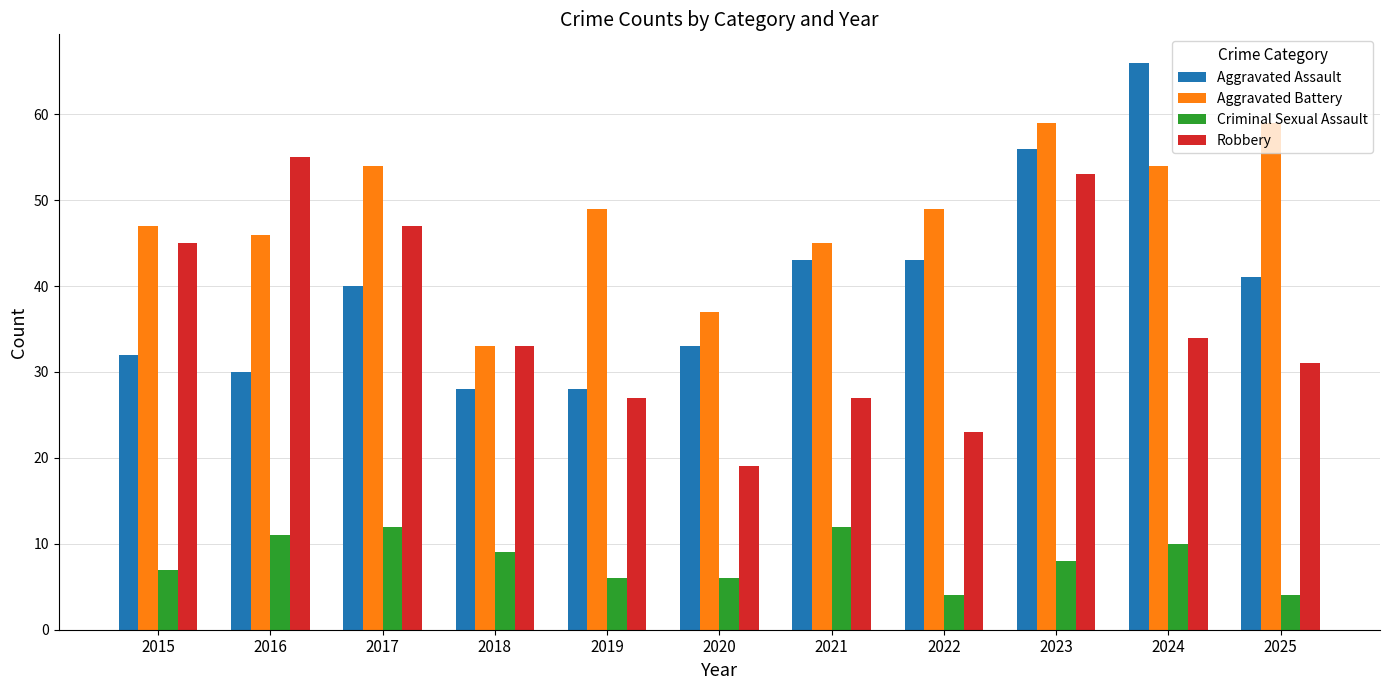

Reading right to left, list all the values displayed in this chart.

Aggravated Assault: 2025=41	2024=66	2023=56	2022=43	2021=43	2020=33	2019=28	2018=28	2017=40	2016=30	2015=32
Aggravated Battery: 2025=59	2024=54	2023=59	2022=49	2021=45	2020=37	2019=49	2018=33	2017=54	2016=46	2015=47
Criminal Sexual Assault: 2025=4	2024=10	2023=8	2022=4	2021=12	2020=6	2019=6	2018=9	2017=12	2016=11	2015=7
Robbery: 2025=31	2024=34	2023=53	2022=23	2021=27	2020=19	2019=27	2018=33	2017=47	2016=55	2015=45